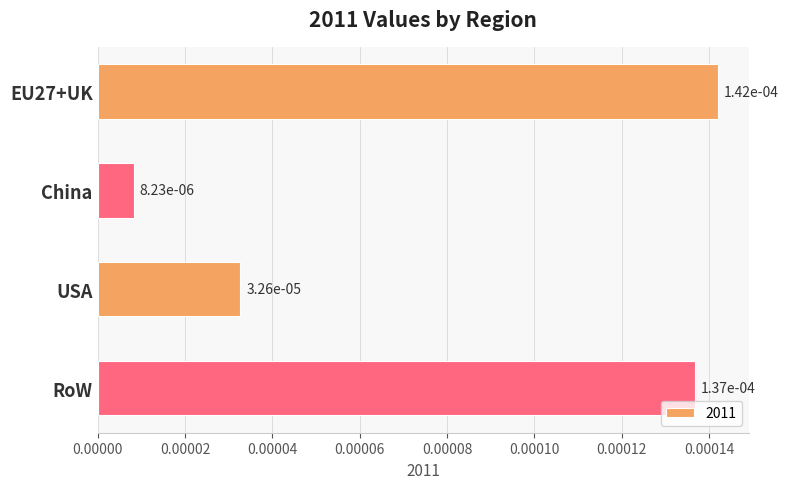

What is the label of the 1st bar from the top?

EU27+UK